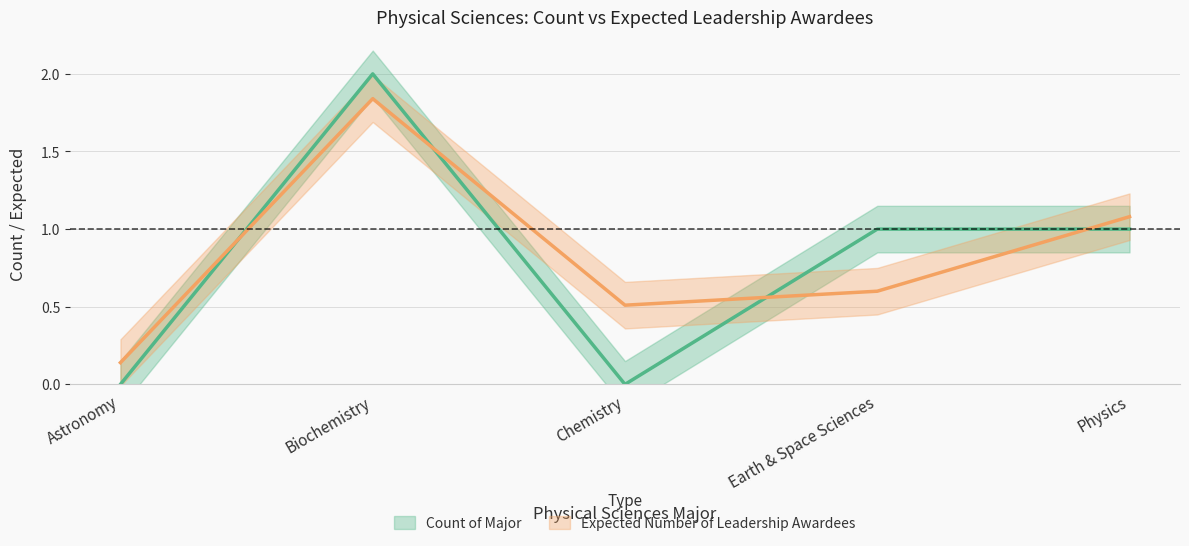

List the labels in order of Count of Major value, largest first.

Biochemistry, Earth & Space Sciences, Physics, Astronomy, Chemistry